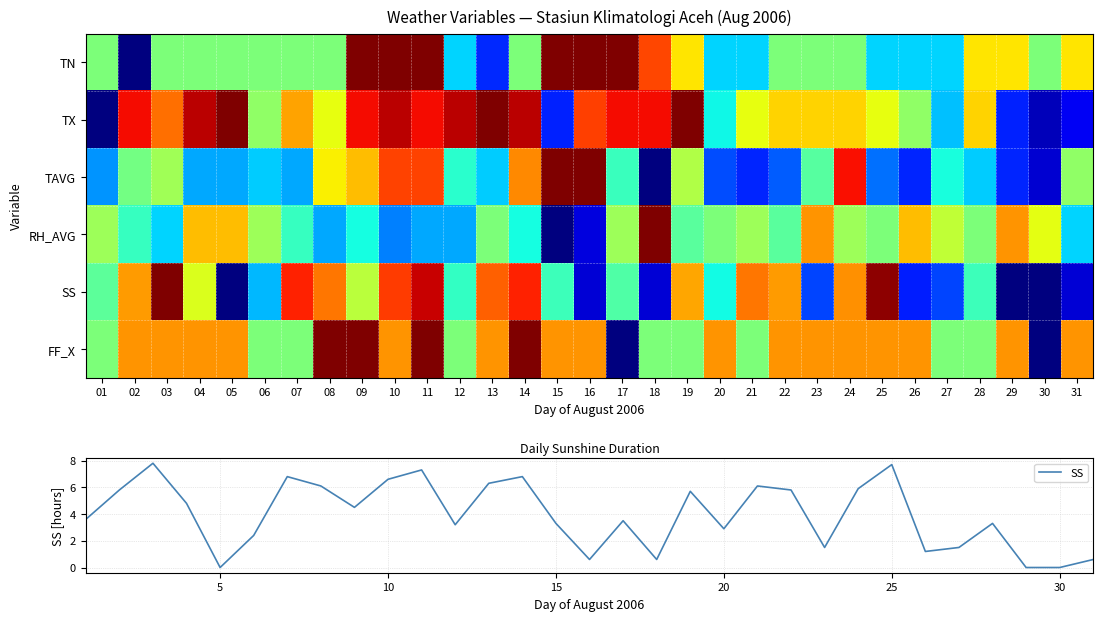

What is the difference between the SS values at 10 and 08?

0.5